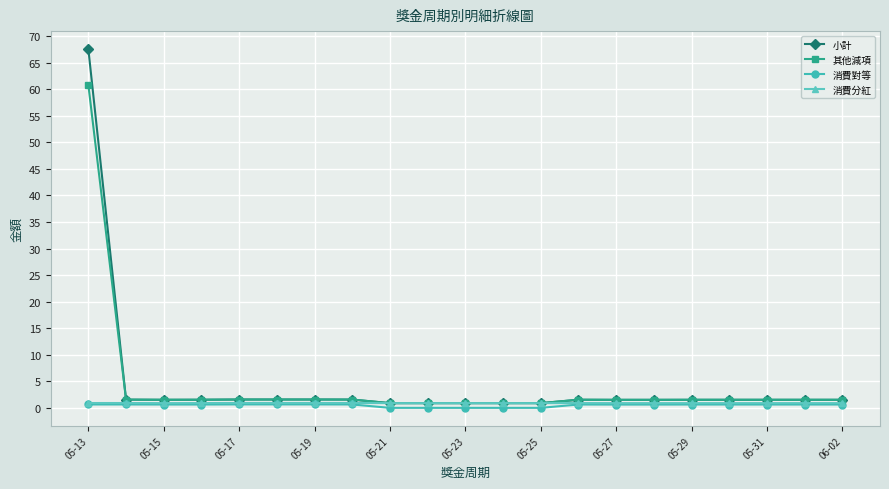

Is it true that 消費對等 equals 0.6 at 05-13?

True